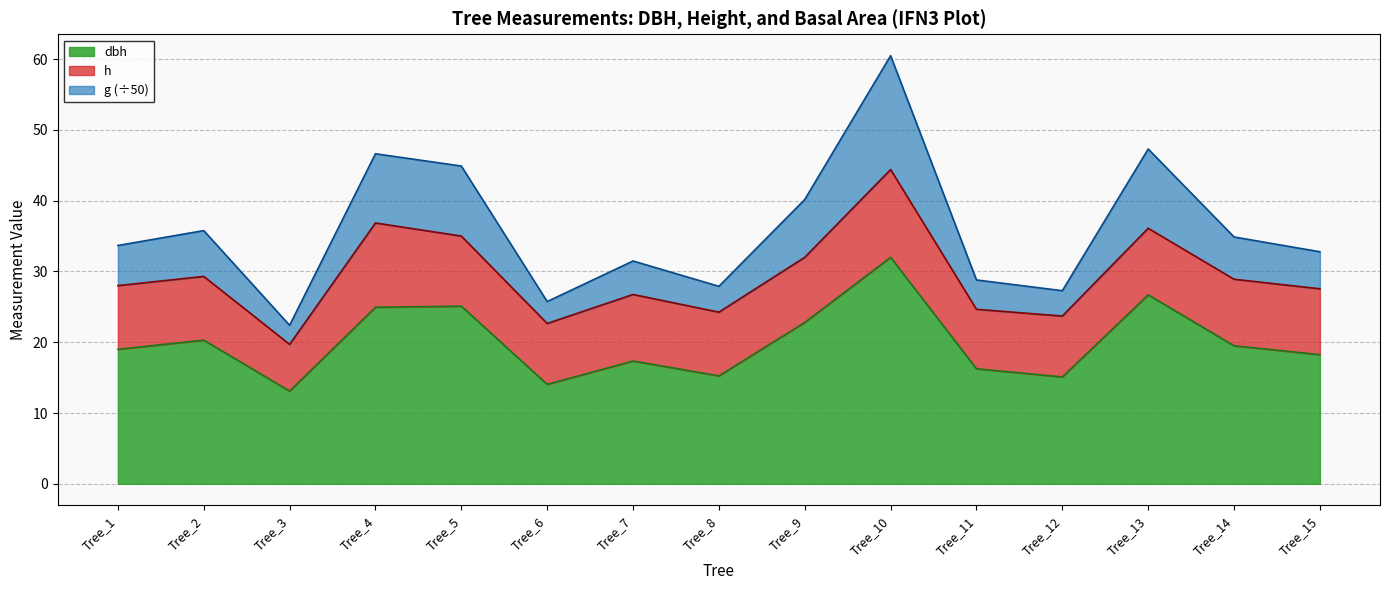

Which category has the highest value in the g series?

Tree_10